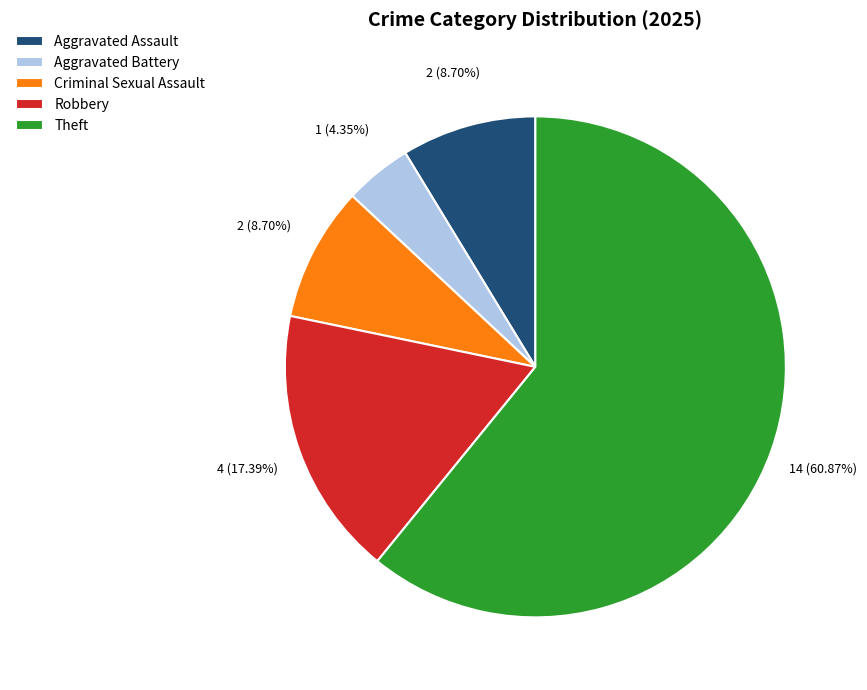

What percentage is the Criminal Sexual Assault slice, to the nearest percent?

9%